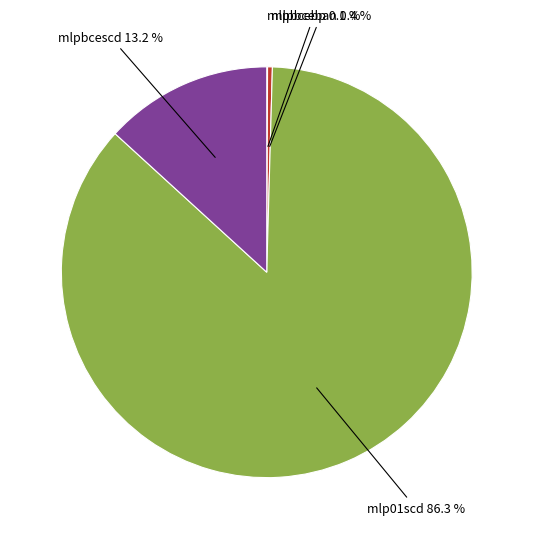

Is there a majority slice in this chart?

Yes